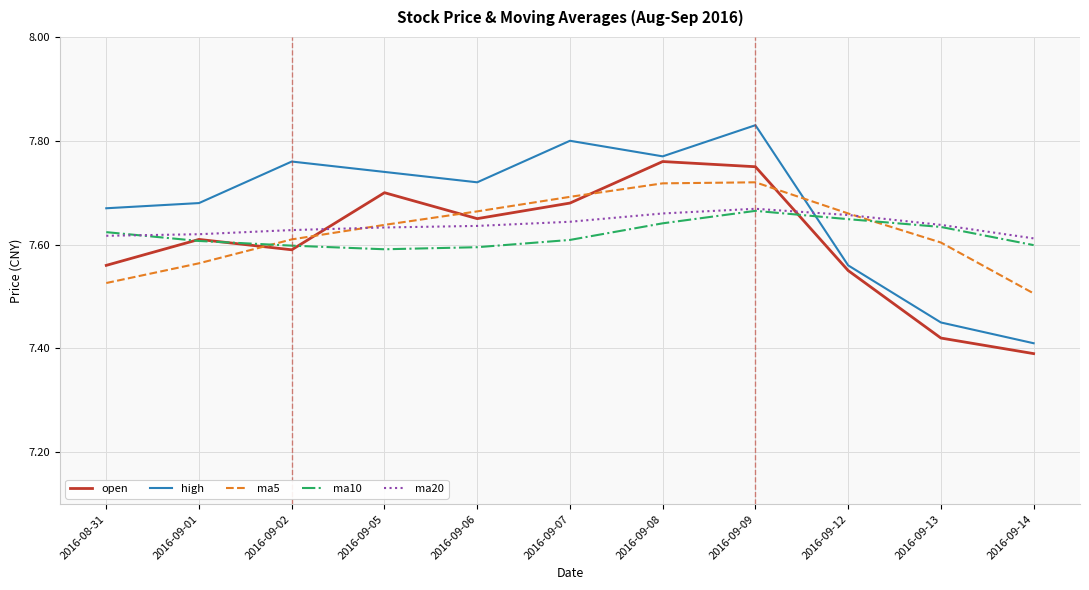

Between 2016-09-13 and 2016-09-14, which series saw the biggest shift?

ma5